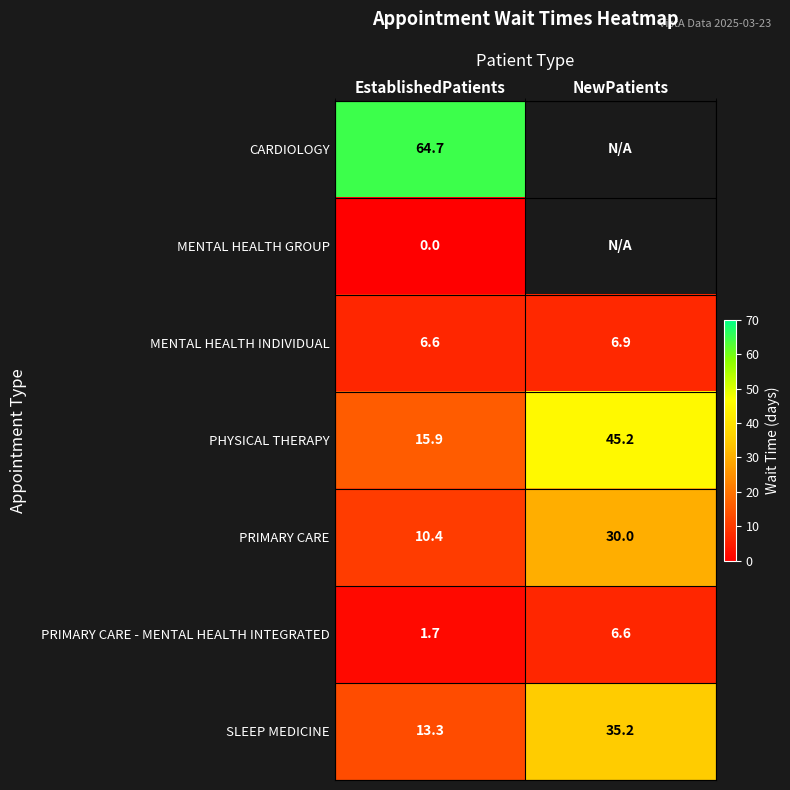

Rank the series at EstablishedPatients from highest to lowest value.

CARDIOLOGY, PHYSICAL THERAPY, SLEEP MEDICINE, PRIMARY CARE, MENTAL HEALTH INDIVIDUAL, PRIMARY CARE - MENTAL HEALTH INTEGRATED, MENTAL HEALTH GROUP